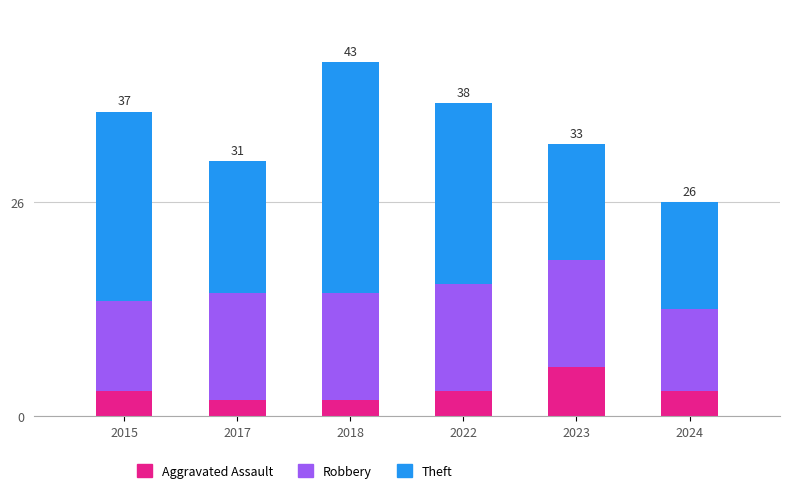

At which category is the sum across all series the highest?

2018